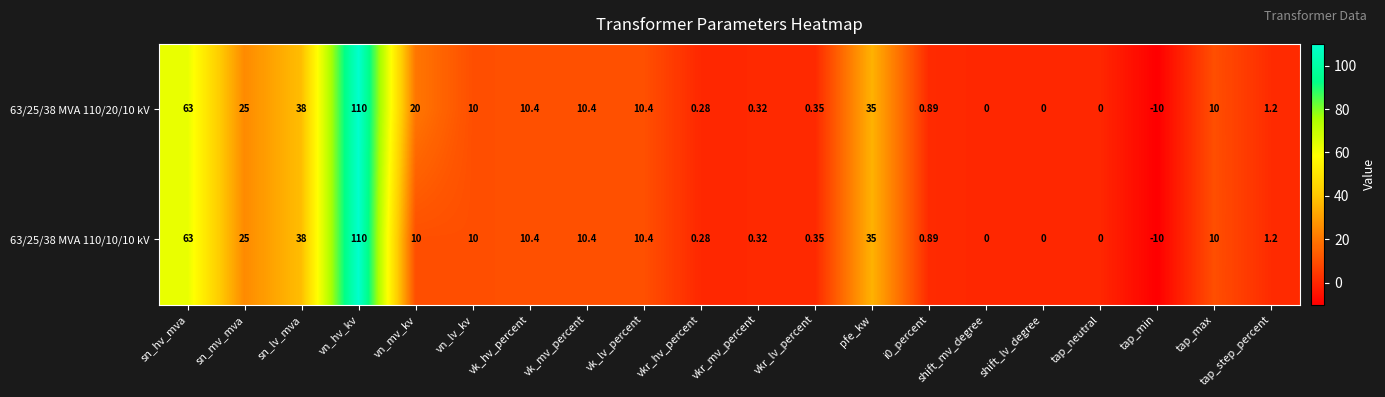

Where does the 63/25/38 MVA 110/10/10 kV series first go above 10?

sn_hv_mva